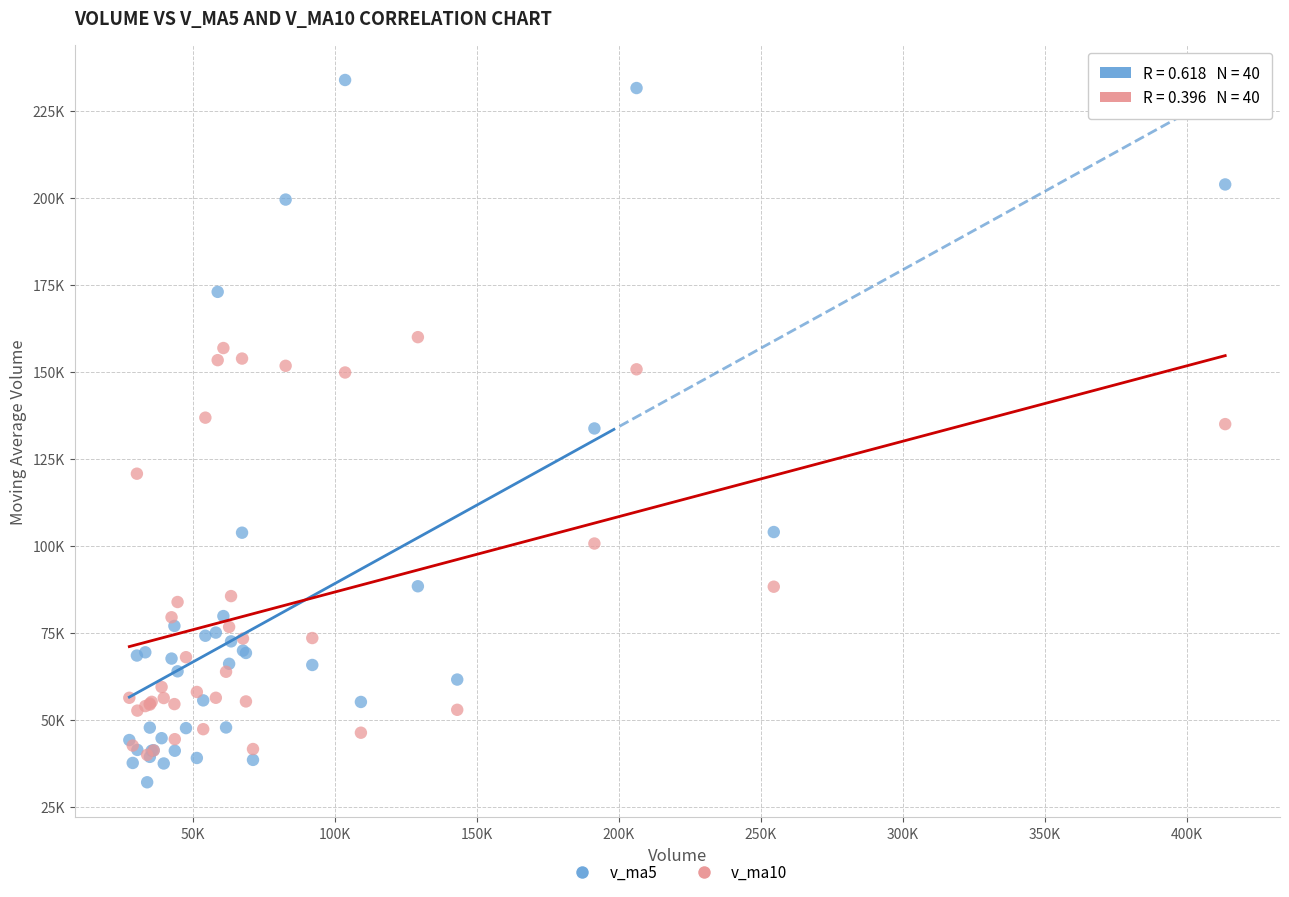

Which series contains the lowest Y value?

v_ma5